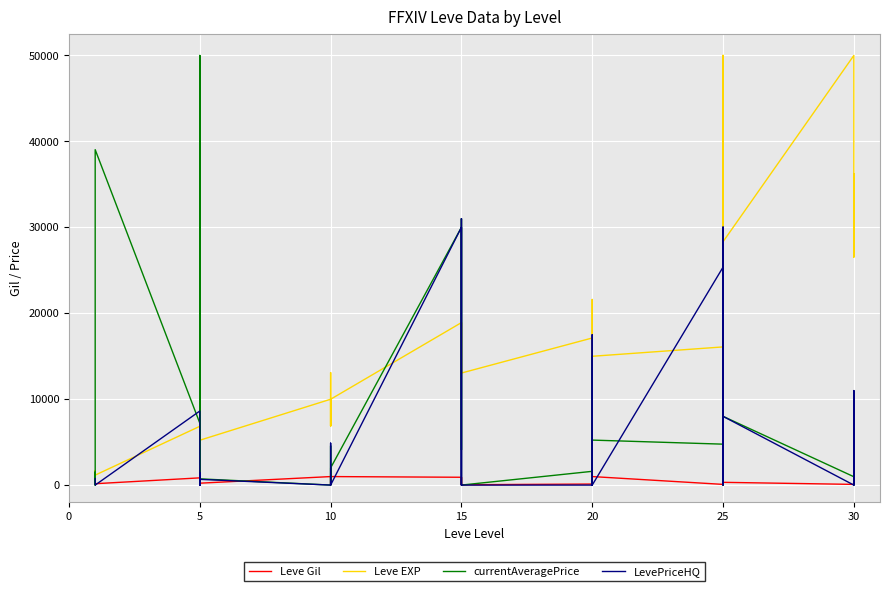

What is the average value of the LevePriceHQ series?

5759.3